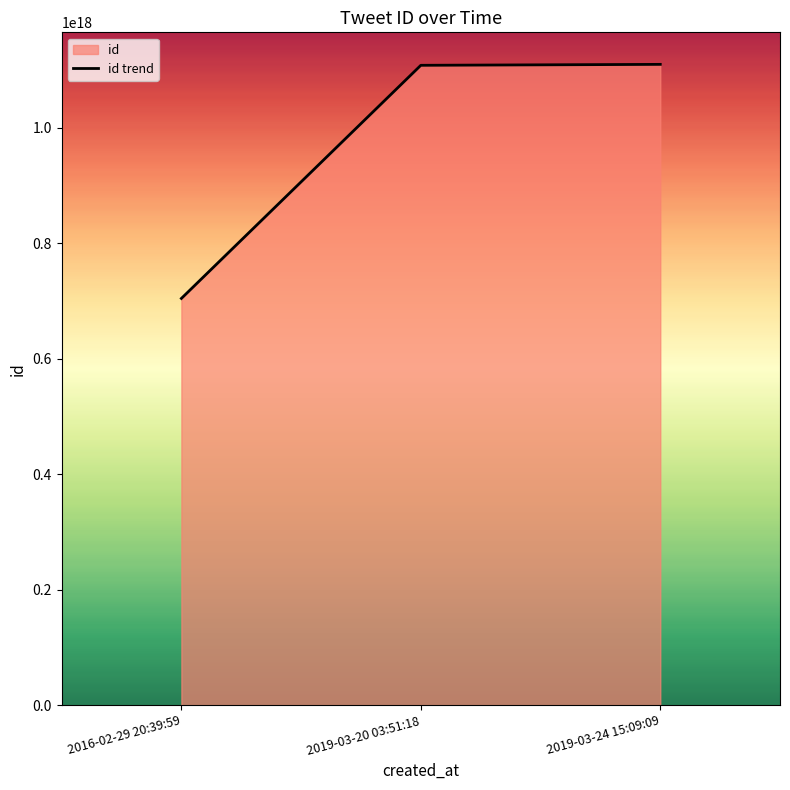

Reading right to left, transcribe all the data shown in this chart.

2019-03-24 15:09:09=1109834543052279808	2019-03-20 03:51:18=1108214405202890752	2016-02-29 20:39:59=704405778162057216